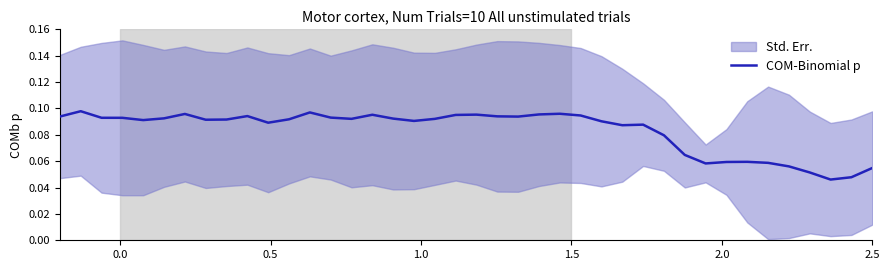

Is this an area chart (filled region under the line)?

No